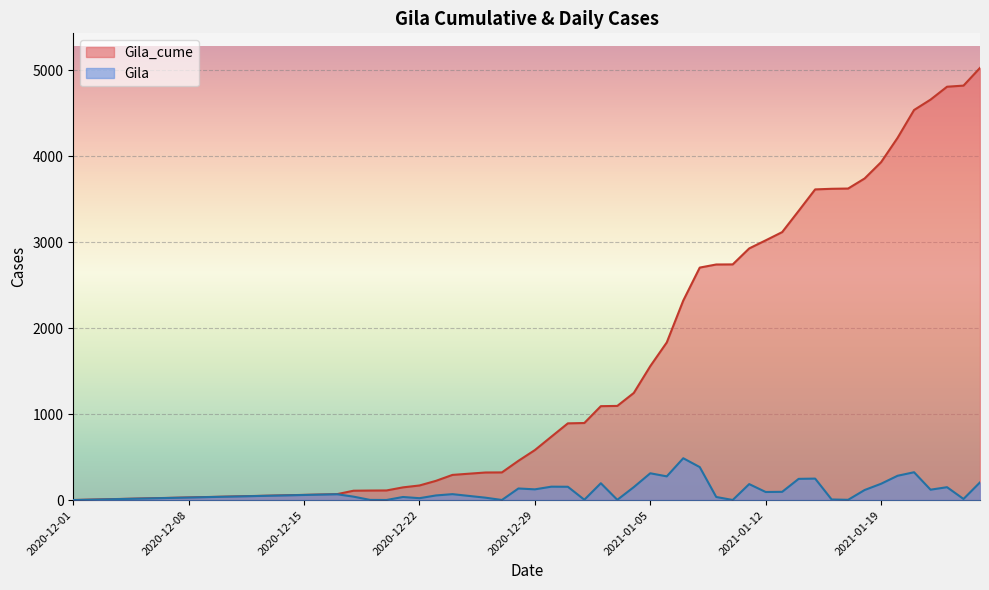

Which series has the largest range (max minus min)?

Gila_cume